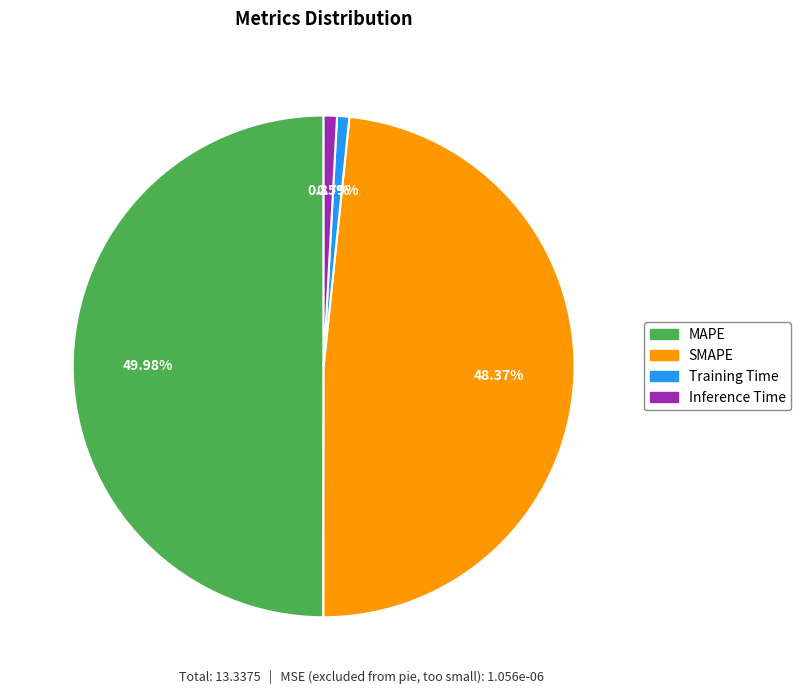

Does Training Time represent more than half of the total?

No